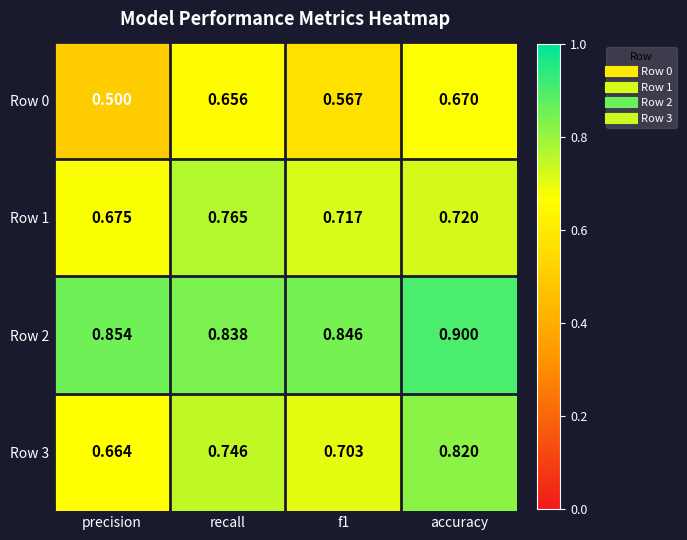

List the series in order of their peak value, lowest first.

Row 0, Row 1, Row 3, Row 2